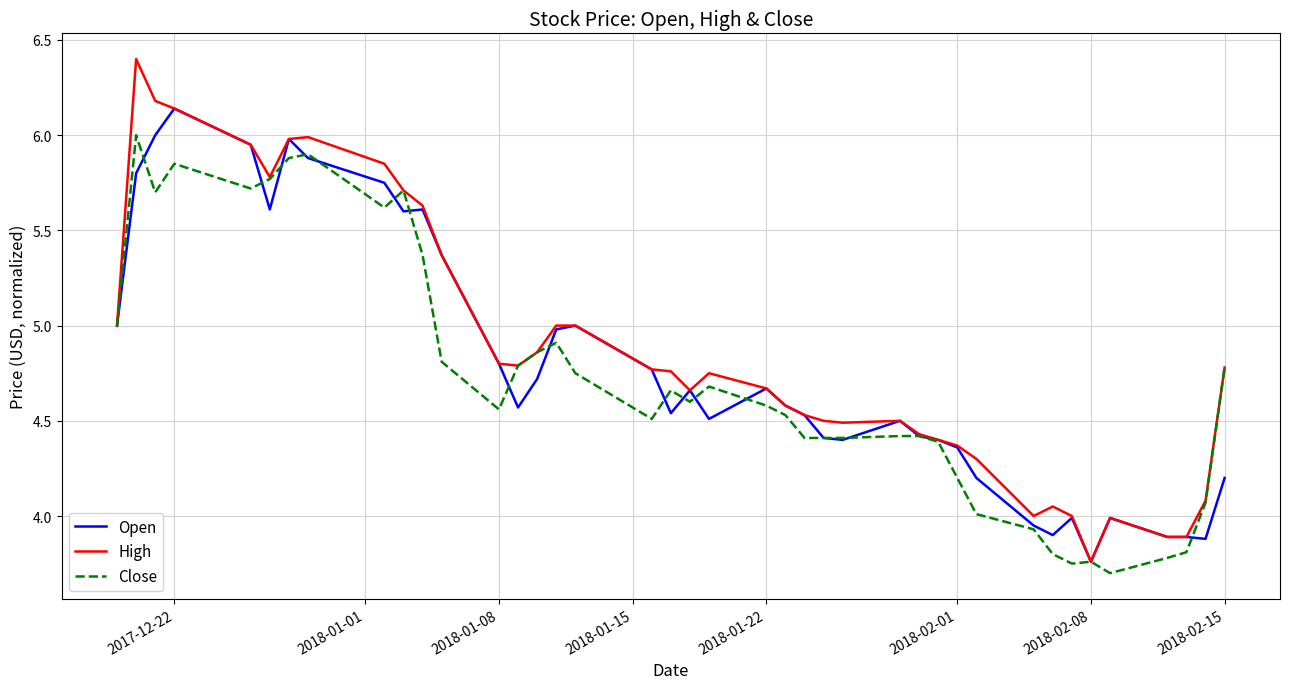

What is the maximum value shown in the chart?

6.4